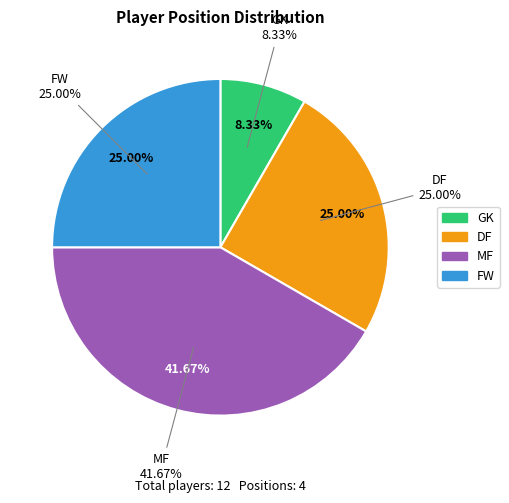

What percentage is NOT represented by FW?

75.0%